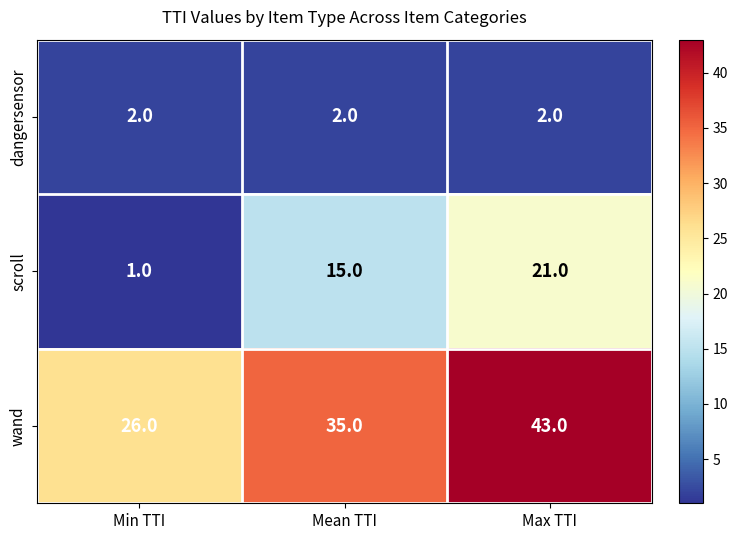

The dangersensor series shows 2 at Max TTI. True or false?

True